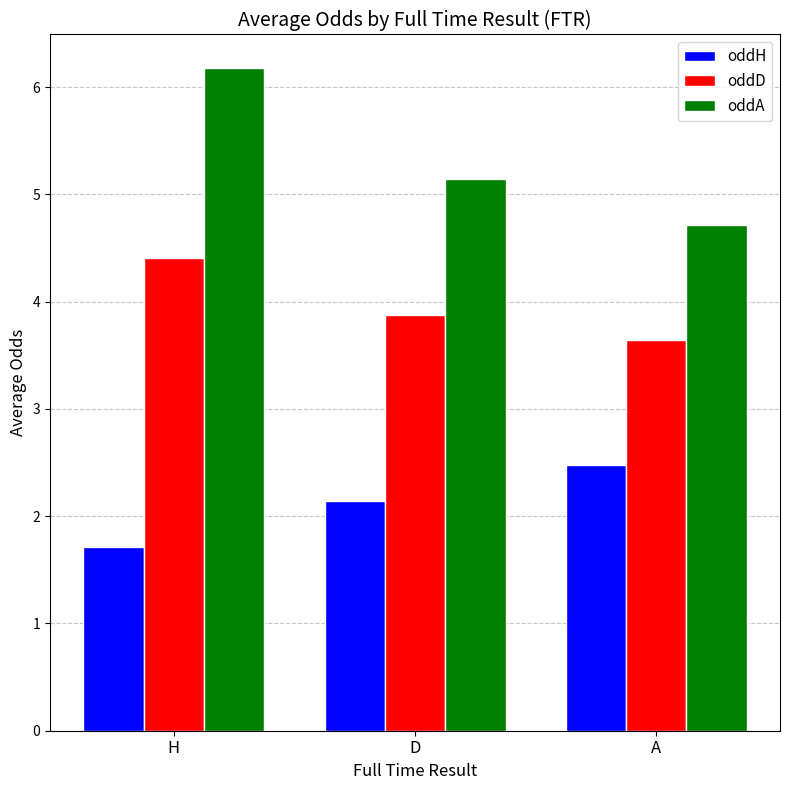

What is the label of the 1st bar from the right?

A